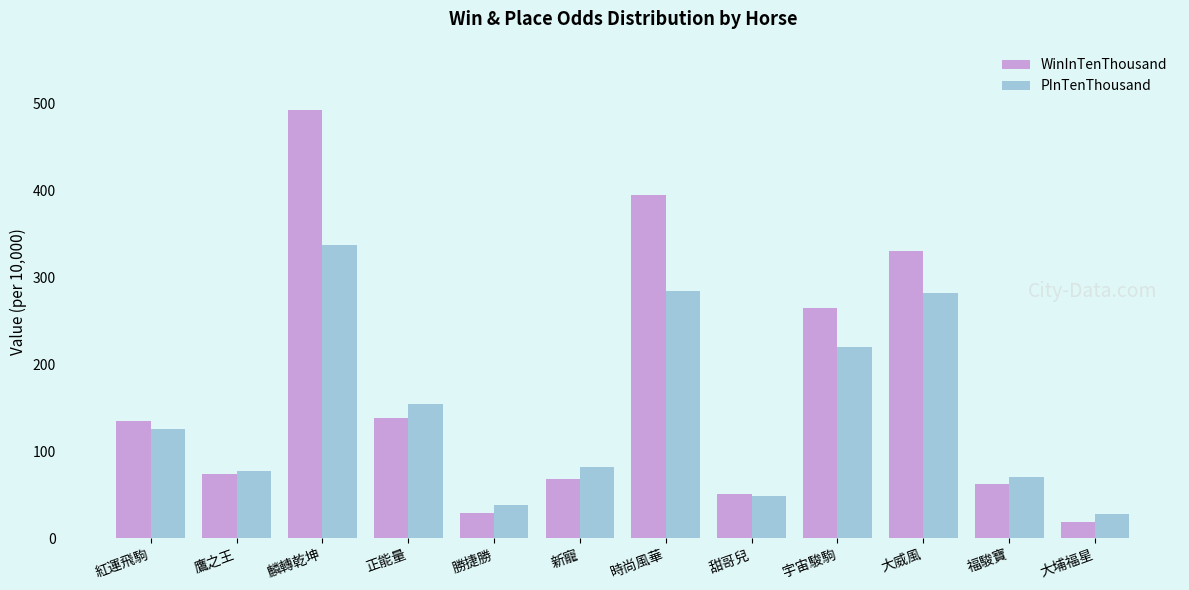

What is the value of the PInTenThousand bar at the 7th from the left?

284